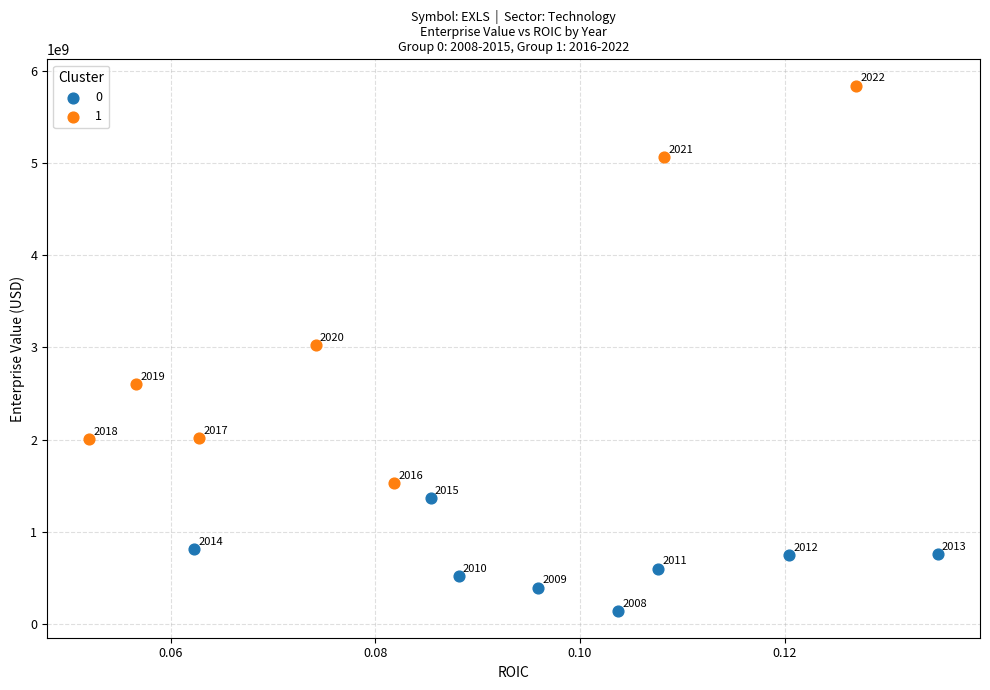

What are all the series names shown in the legend?

0, 1